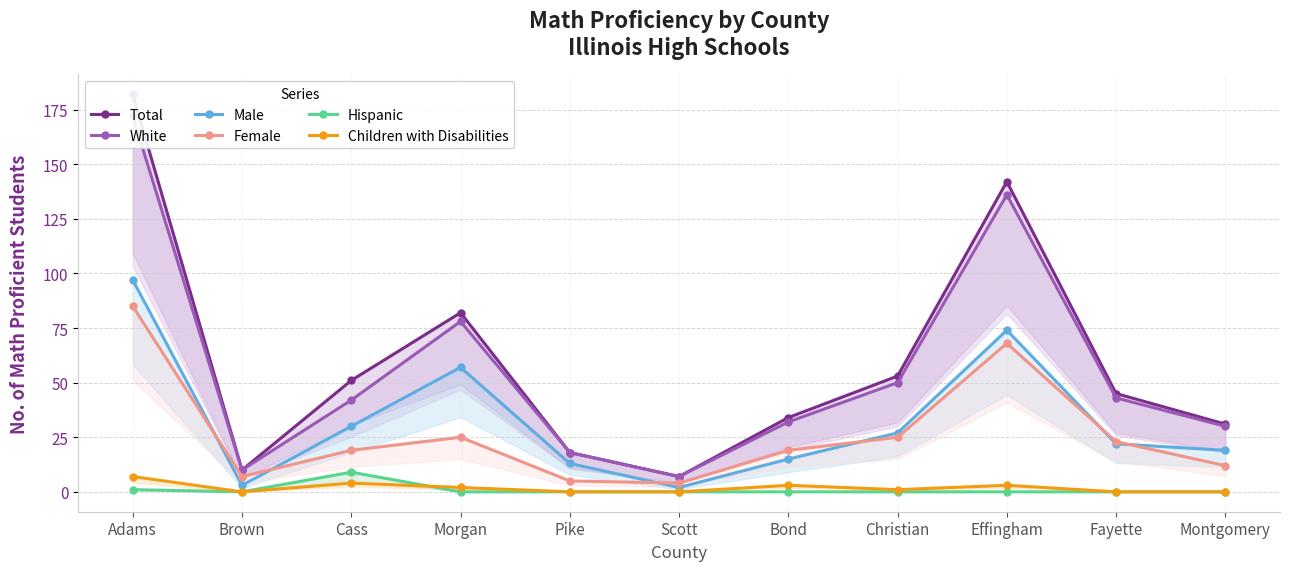

What is the difference between the highest and lowest values at Scott?

7